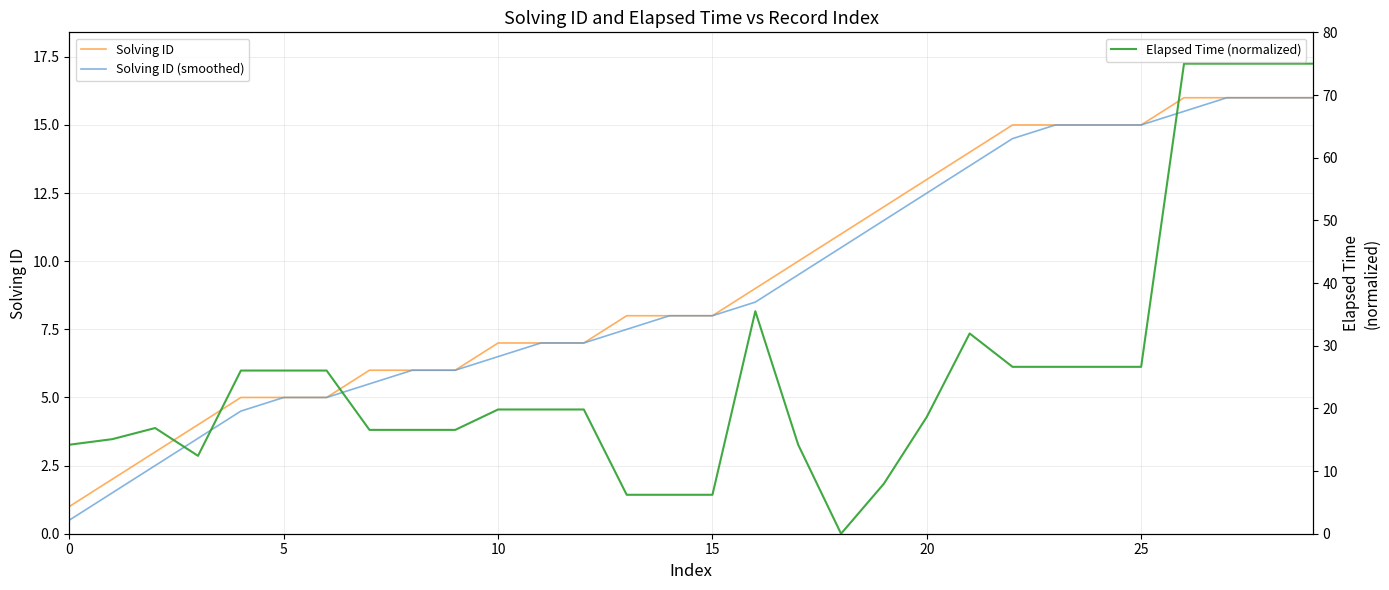

Between which two adjacent categories do Solving ID and Elapsed Time (normalized) first intersect?

12 and 13